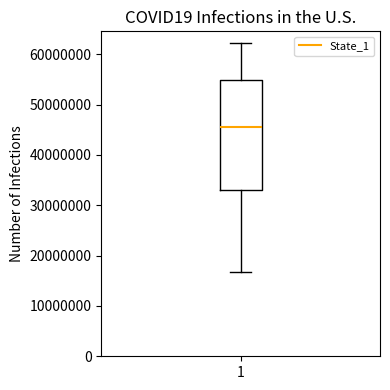

Read this box plot against the y-axis: the position of the median line, the range covered by the box, and the ends of both whiskers. The values are not printed on the chart, so give them approximately, as read against the axis.

median 46000000, box 33000000 to 55000000, whiskers 17000000 to 62000000